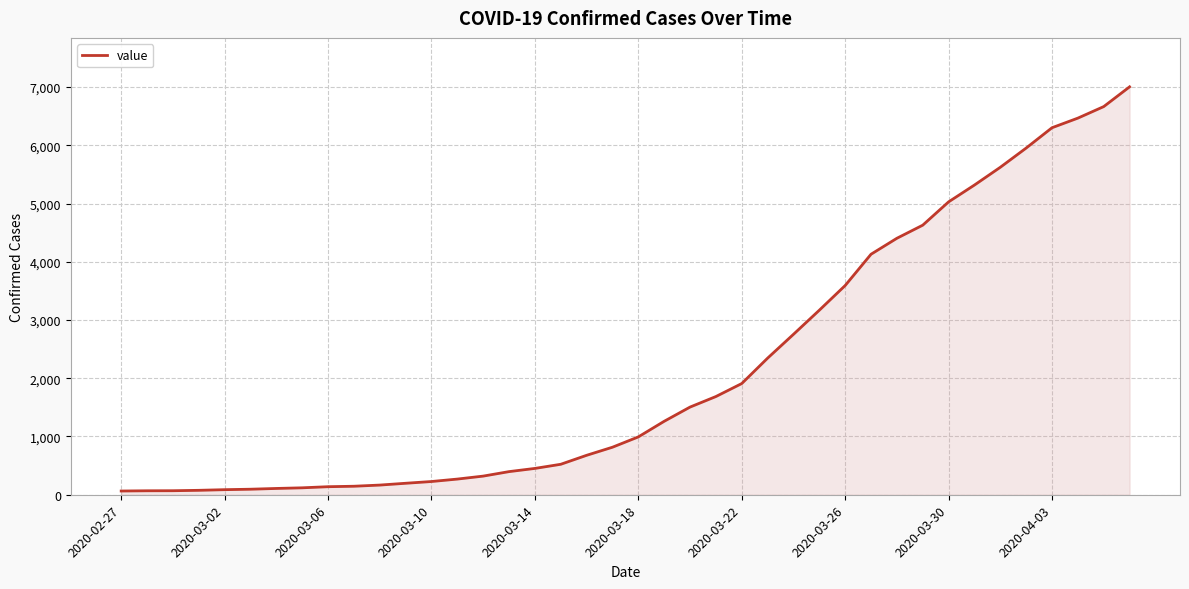

What is the maximum value shown in the chart?

7003